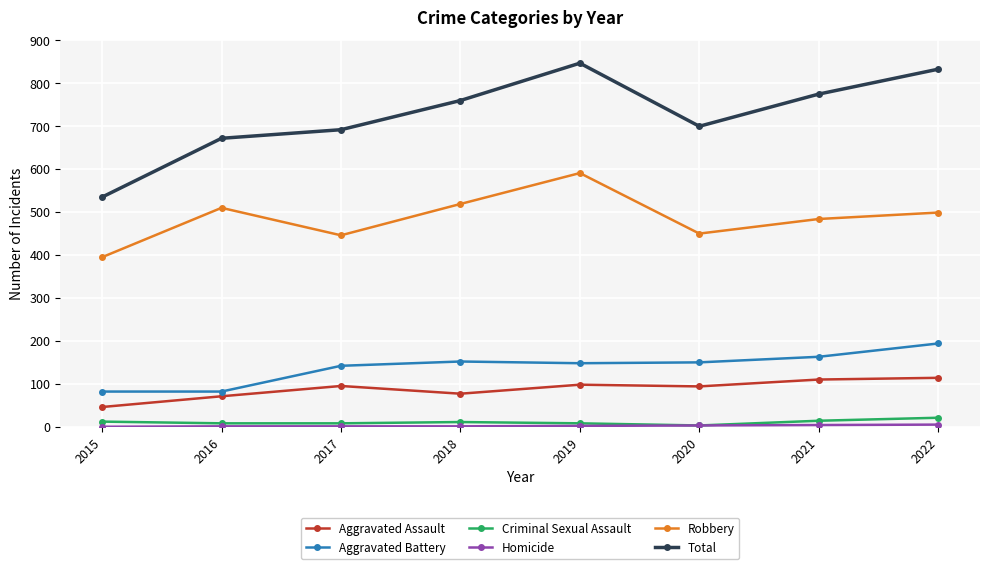

Which series has the widest spread of values?

Total